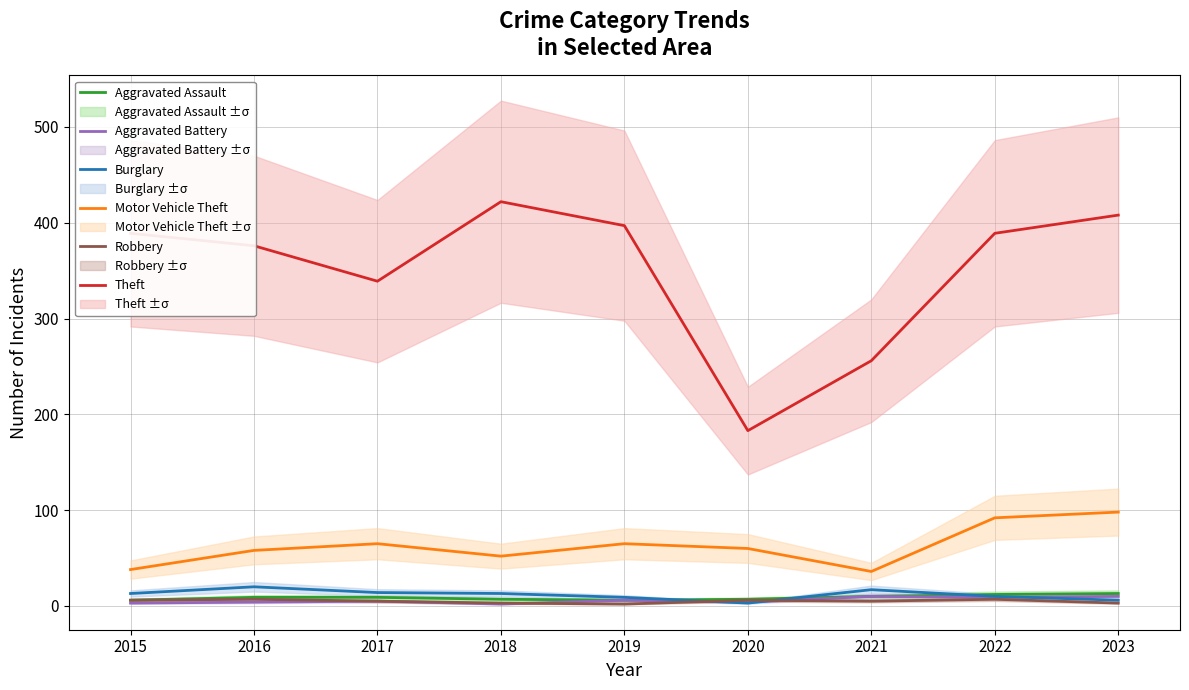

True or false: Theft has more than 1 interior local peaks.

False